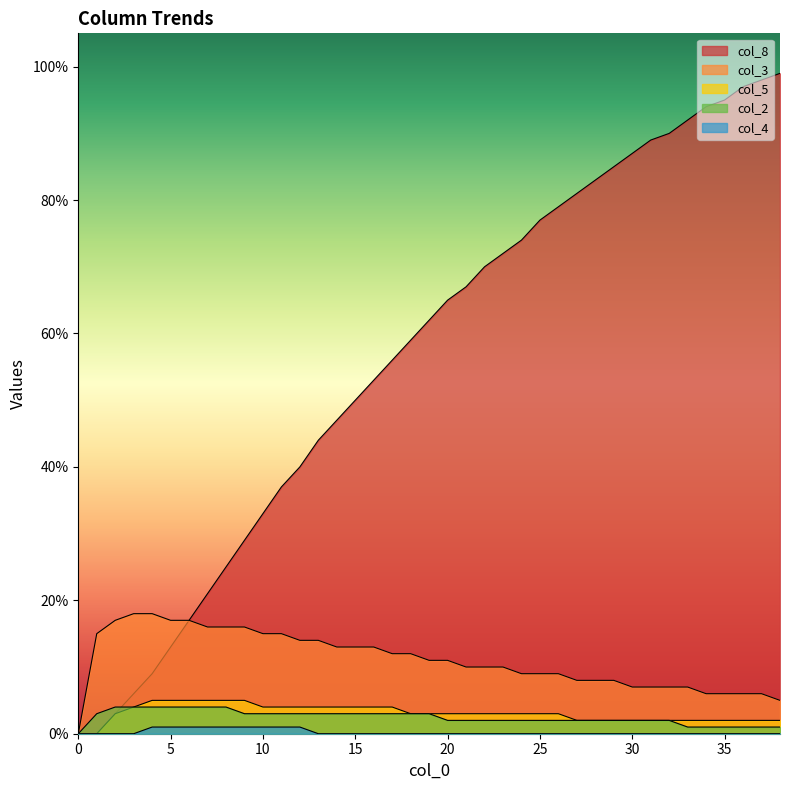

How many lines are shown in the chart?

5